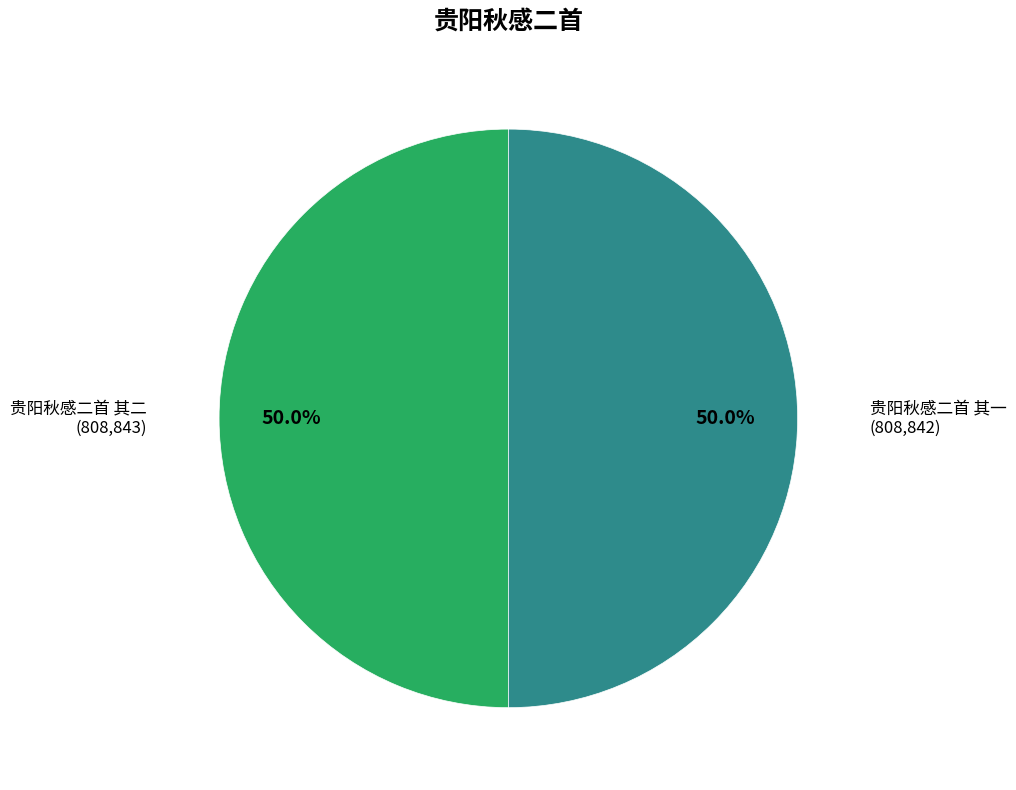

Count the number of slices in the pie.

2